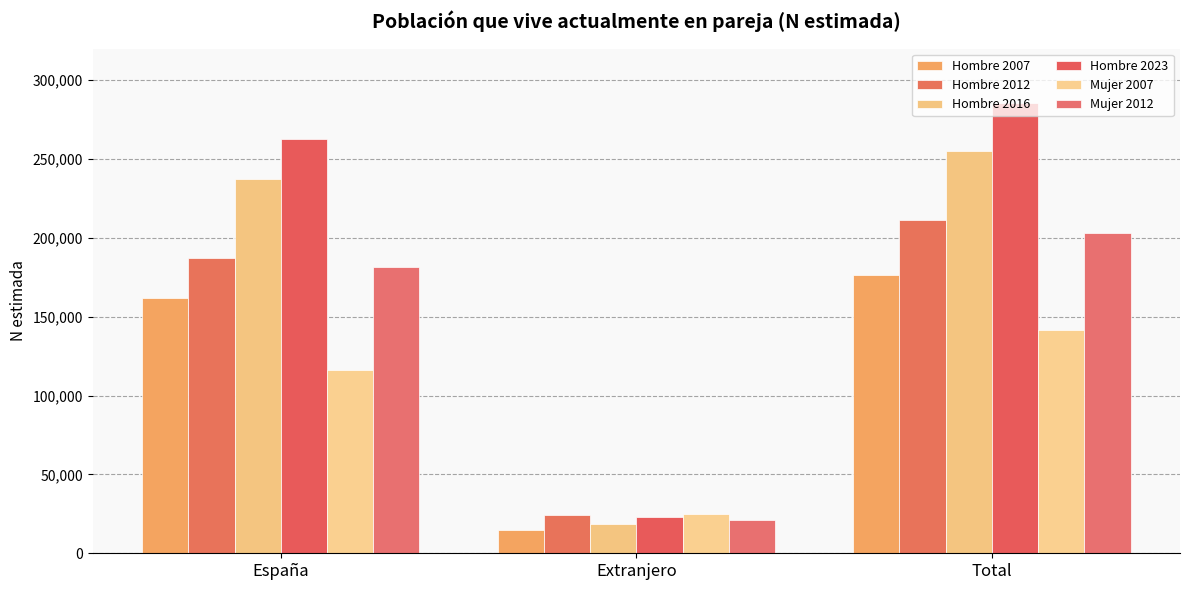

How many distinct data groups are displayed?

6